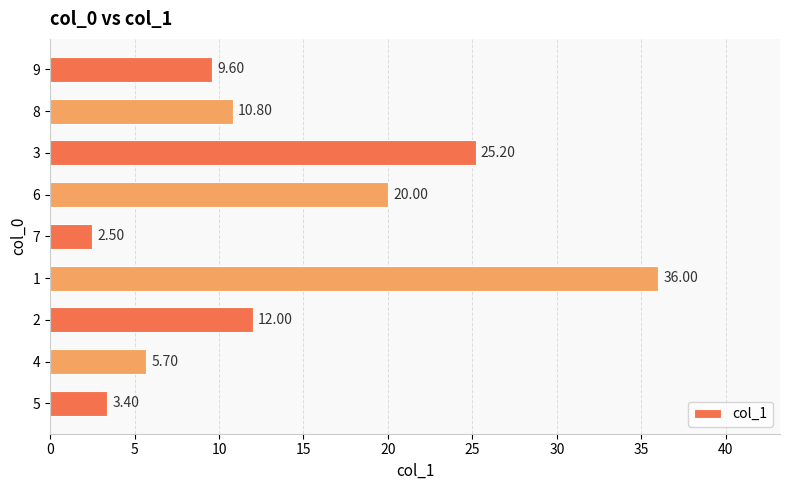

Approximately how many times larger is the value at 1 compared to 3?

1.4